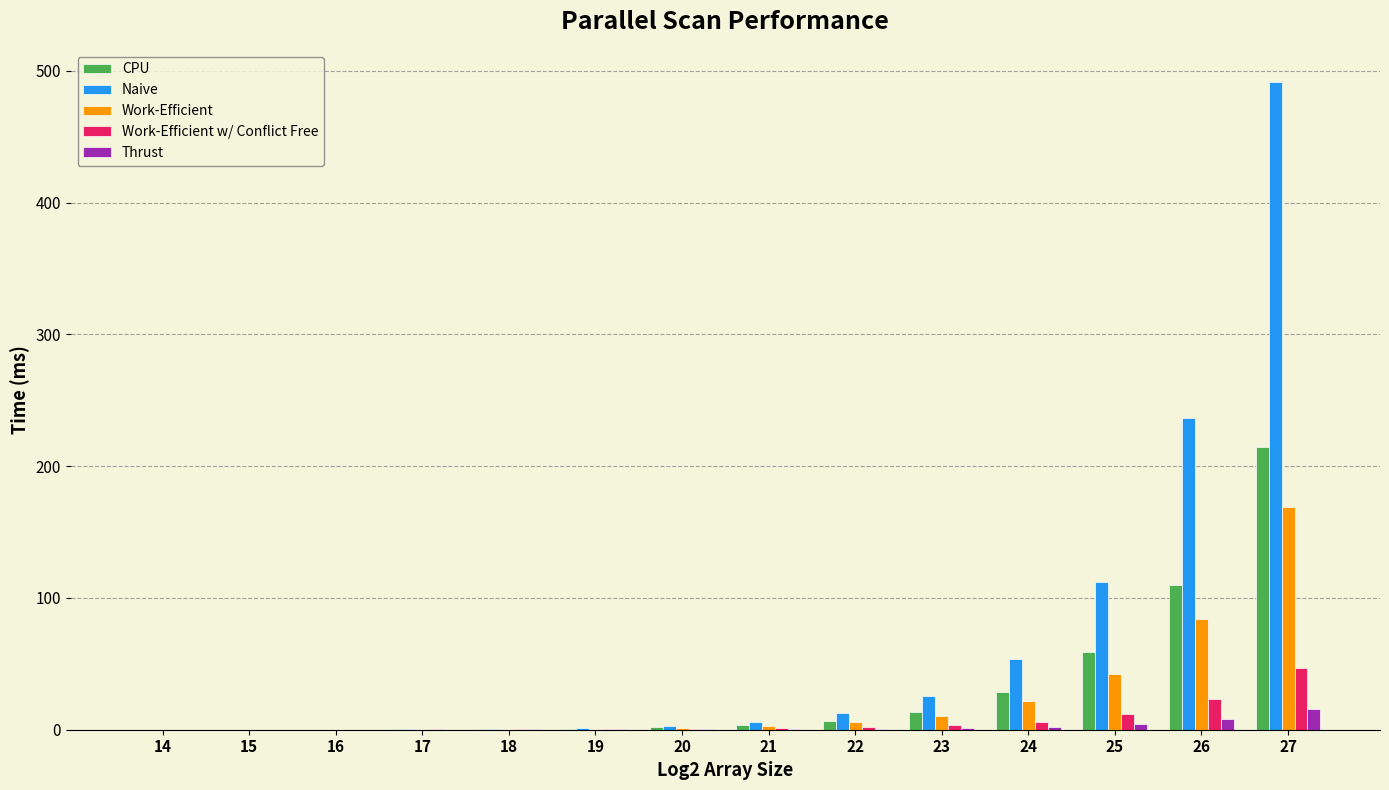

What are all the series names shown in the legend?

CPU, Naive, Work-Efficient, Work-Efficient w/ Conflict Free, Thrust